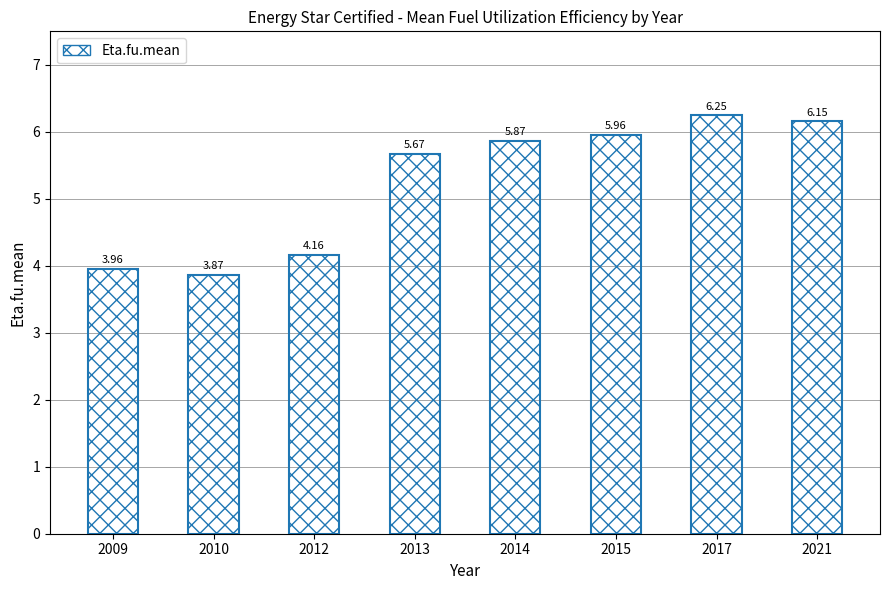

What is the value of the 4th bar from the left?

5.7